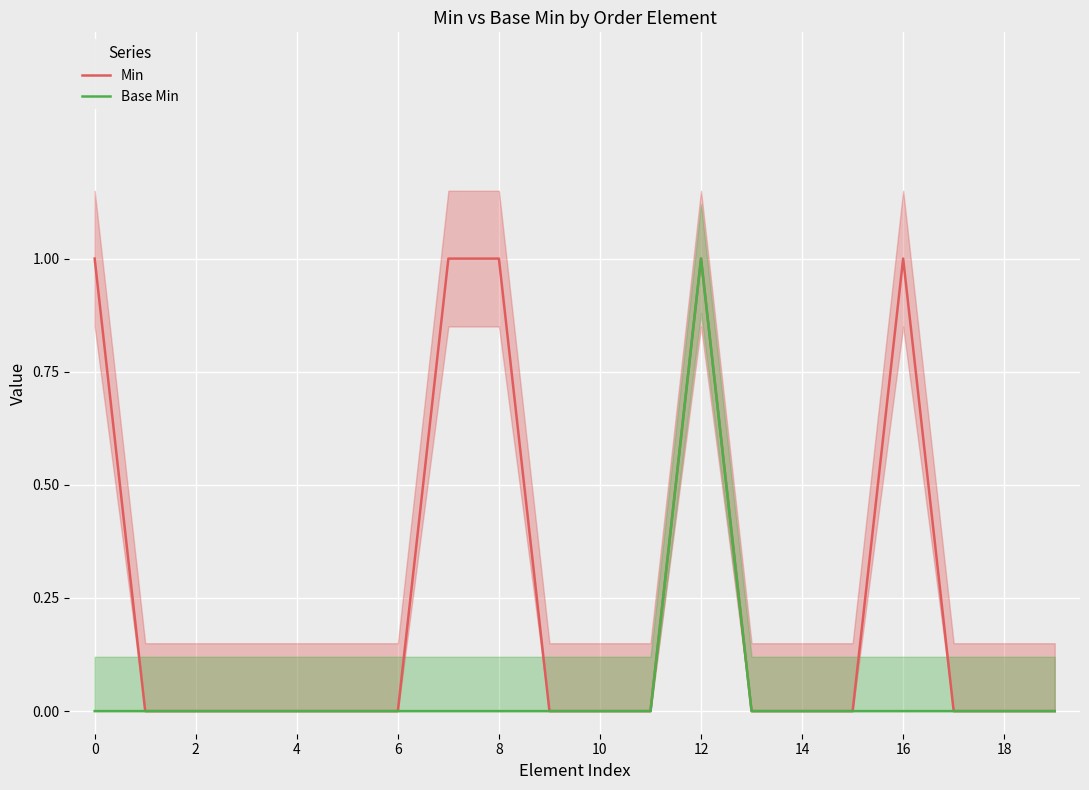

List the series in order of their peak value, lowest first.

Min, Base Min